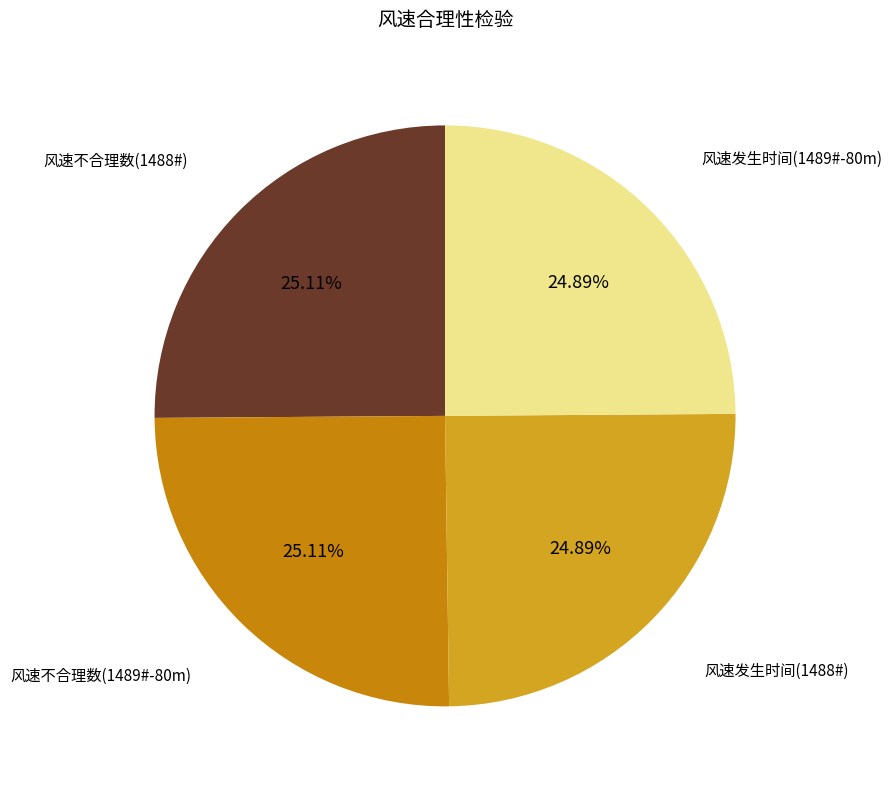

What is the ratio of the value at 风速发生时间(1488#) to the value at 风速发生时间(1489#-80m)?

1.0